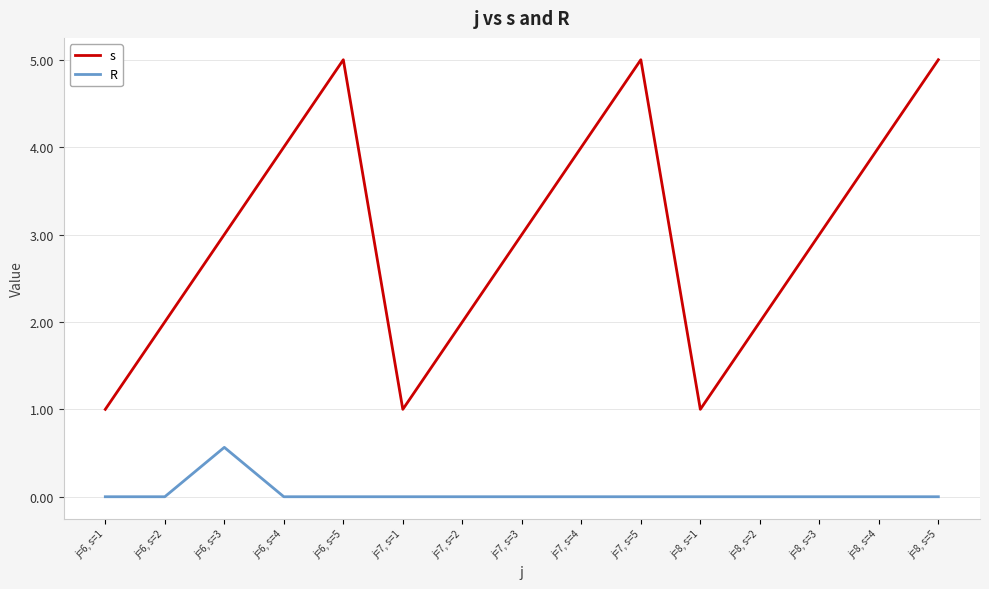

What is the difference between the s values at j=8, s=1 and j=8, s=3?

2.0